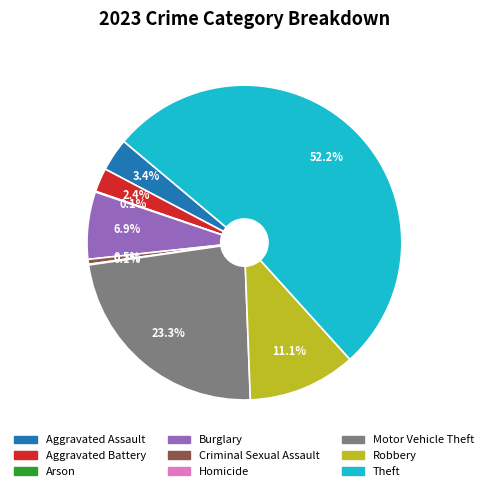

Which category has the biggest portion of the pie?

Theft